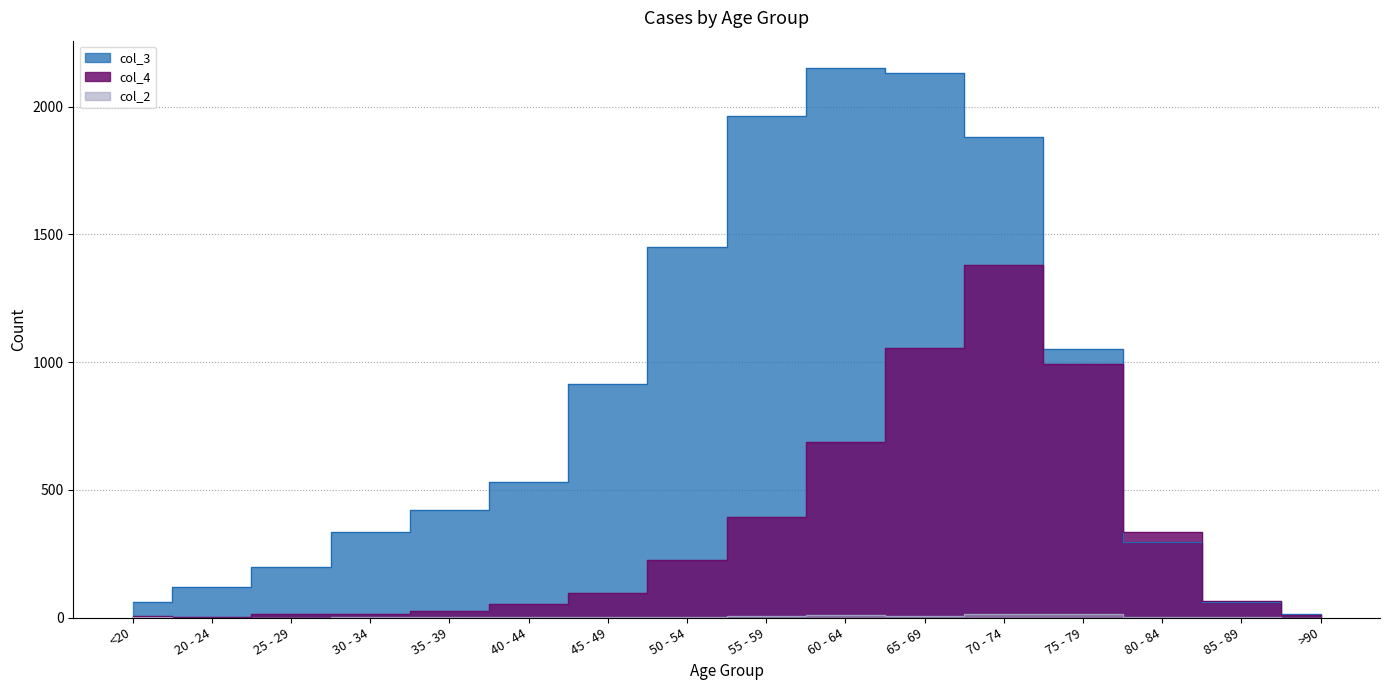

Where does the col_2 series first go above 2?

50 - 54